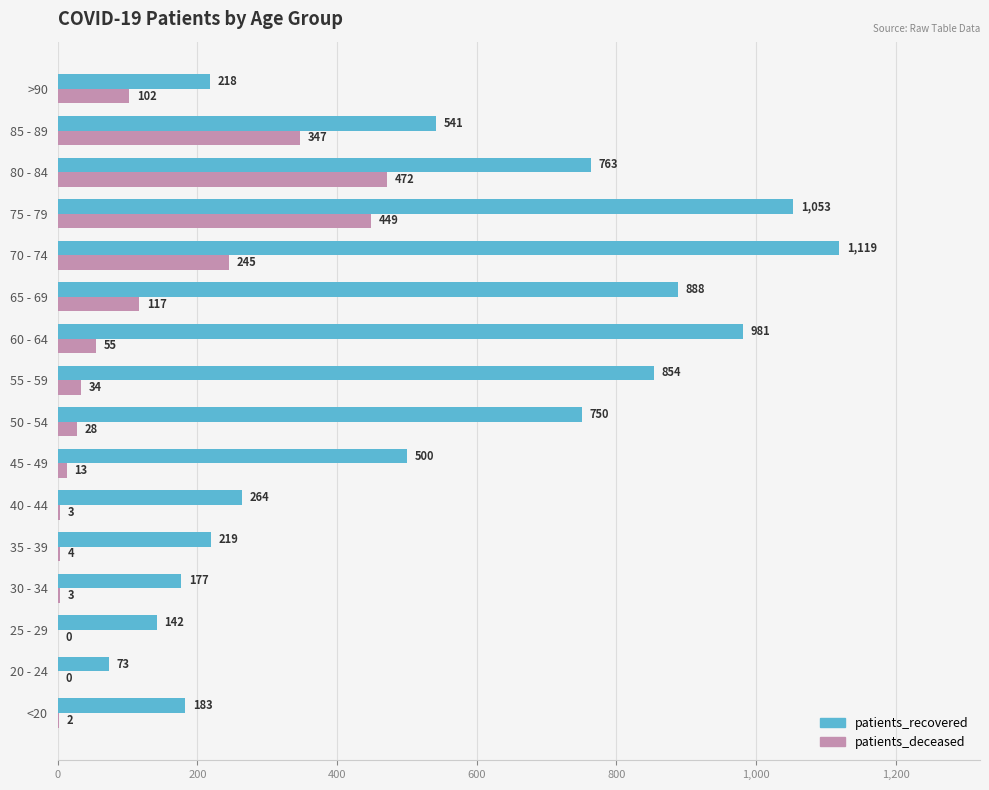

How many distinct data groups are displayed?

2